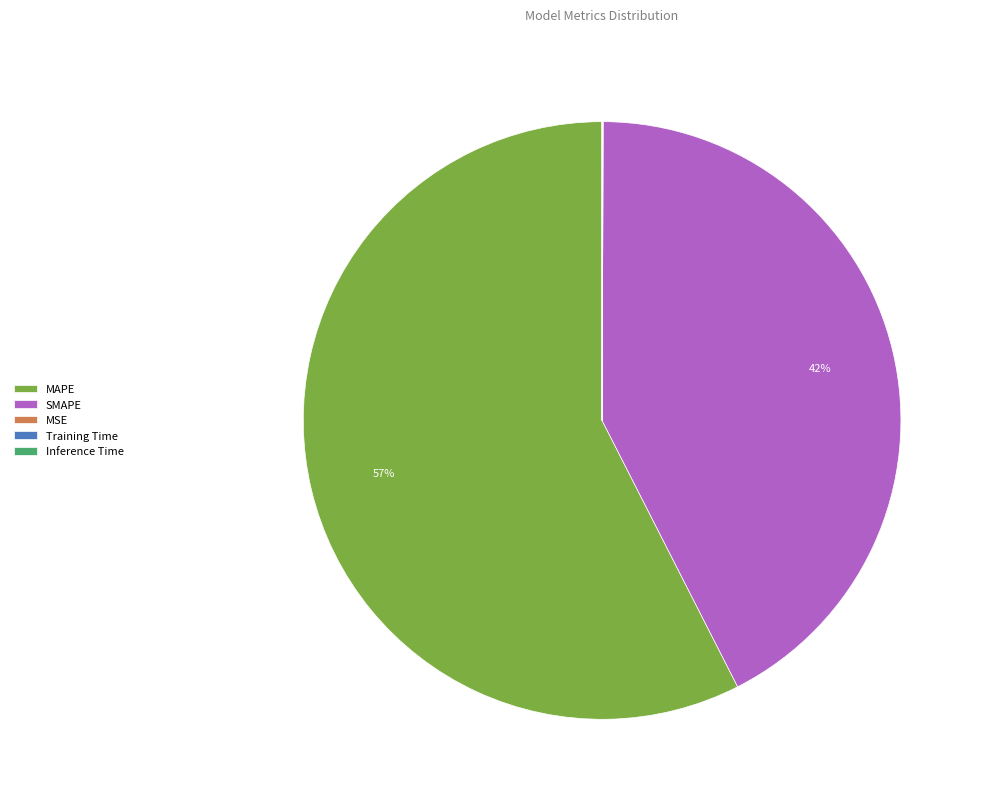

Which category has the biggest portion of the pie?

MAPE